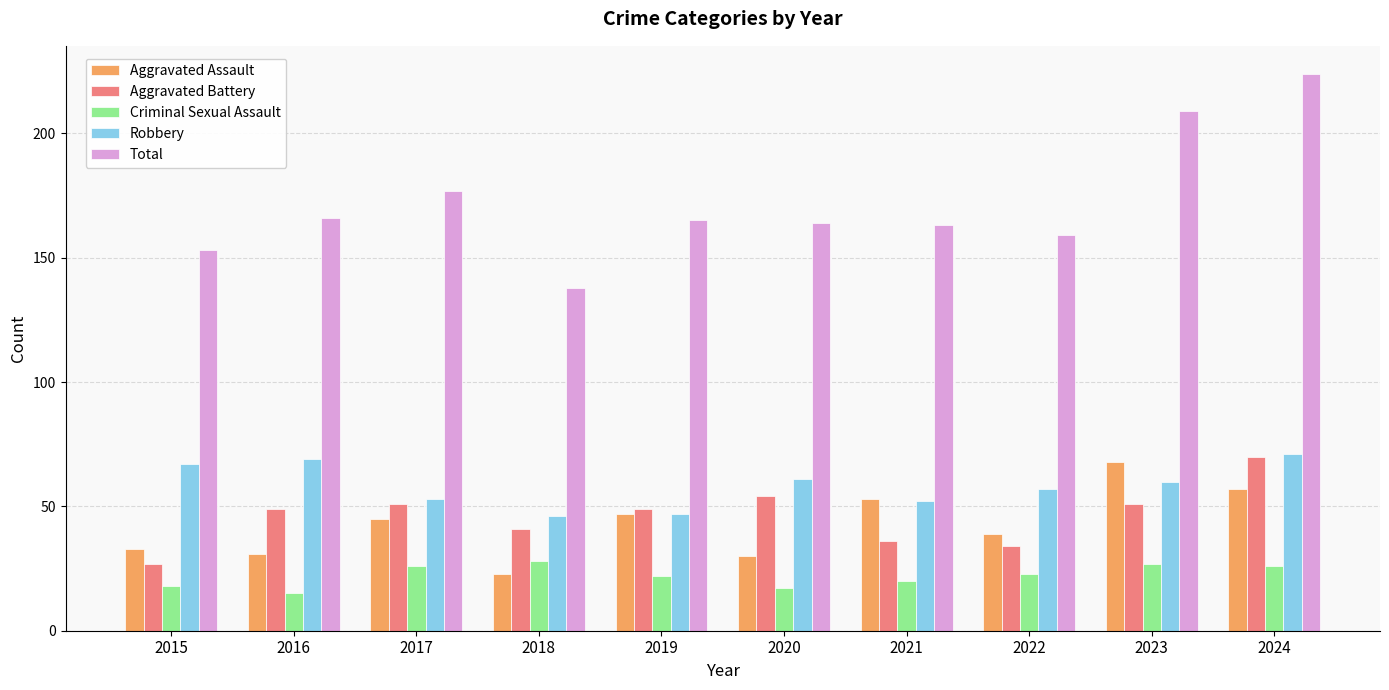

True or false: Aggravated Assault has a value of 22 at 2021.

False